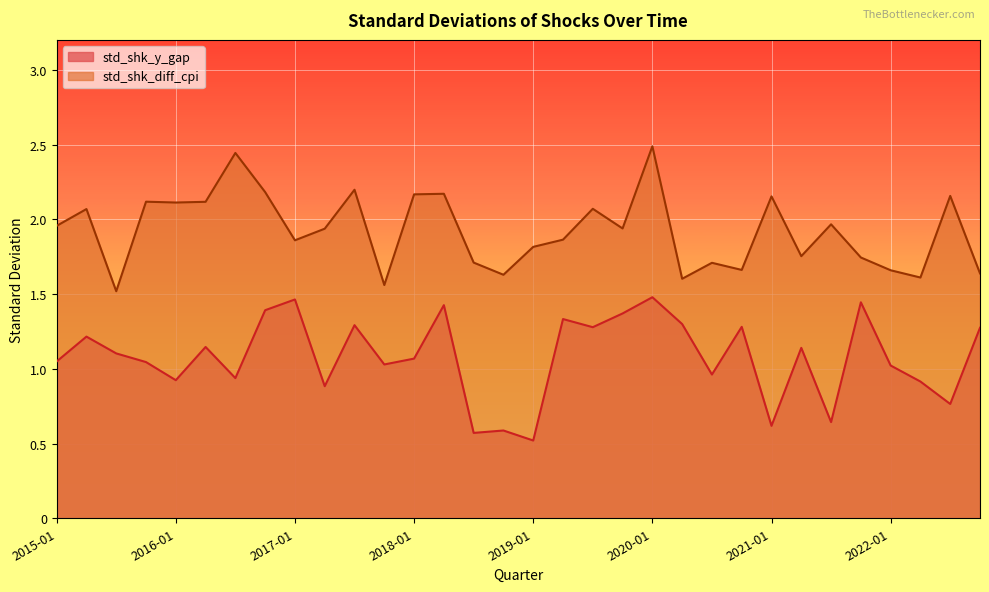

What are all the series names shown in the legend?

std_shk_y_gap, std_shk_diff_cpi